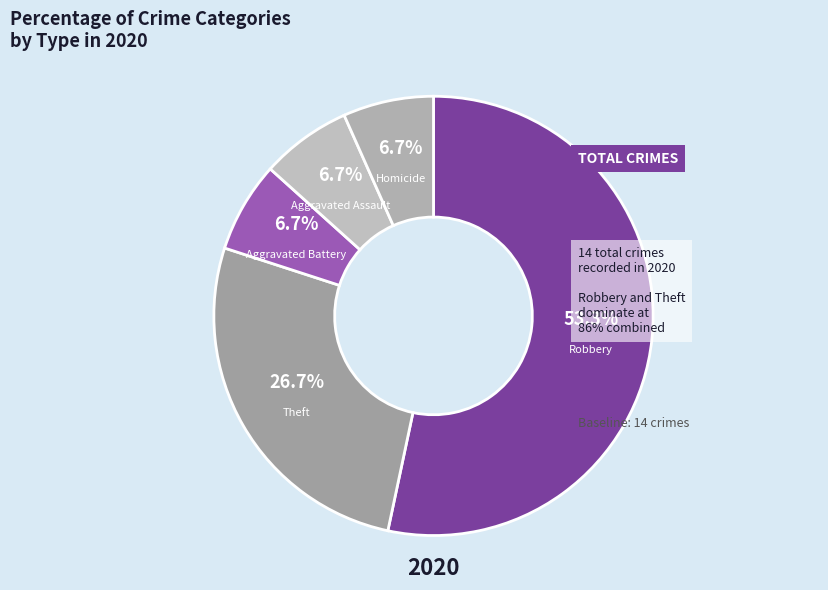

Count the number of slices in the pie.

5